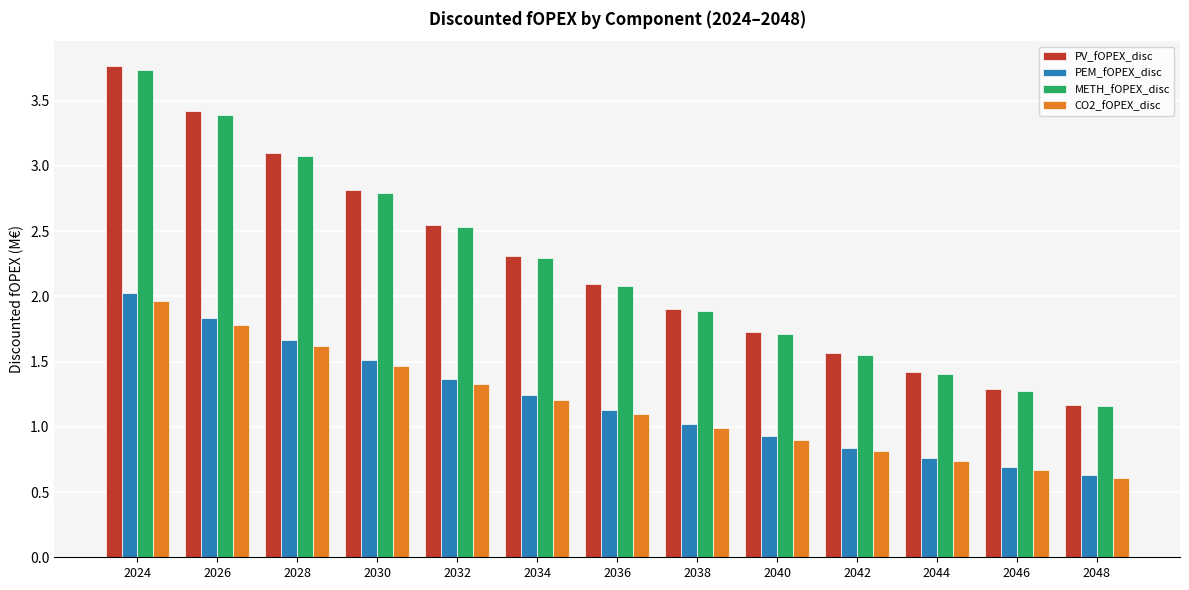

Does the chart contain stacked bars?

No